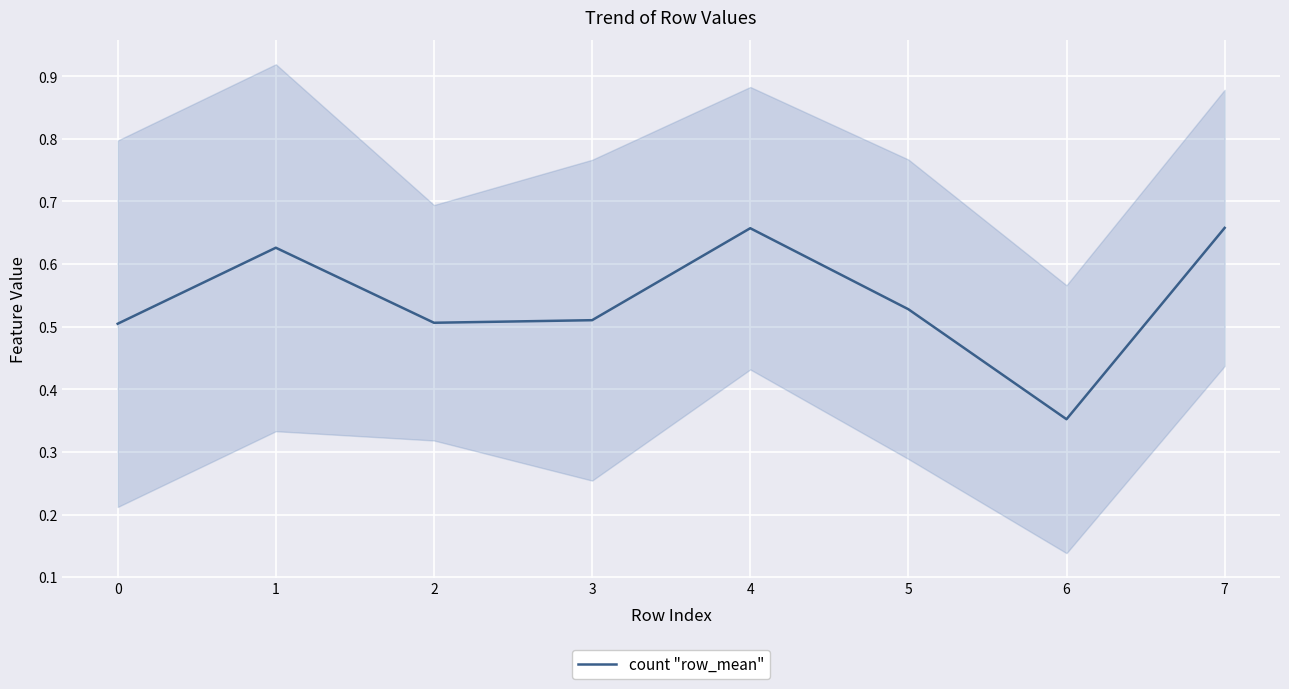

Rank the categories by value from lowest to highest.

6, 0, 2, 3, 5, 1, 4, 7